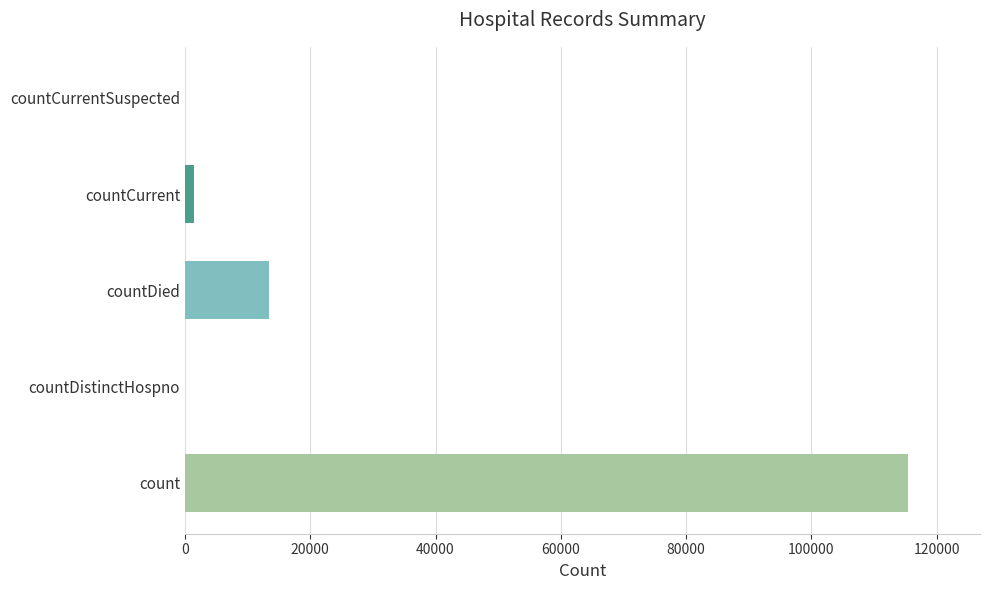

Which label corresponds to the largest value in the chart?

count